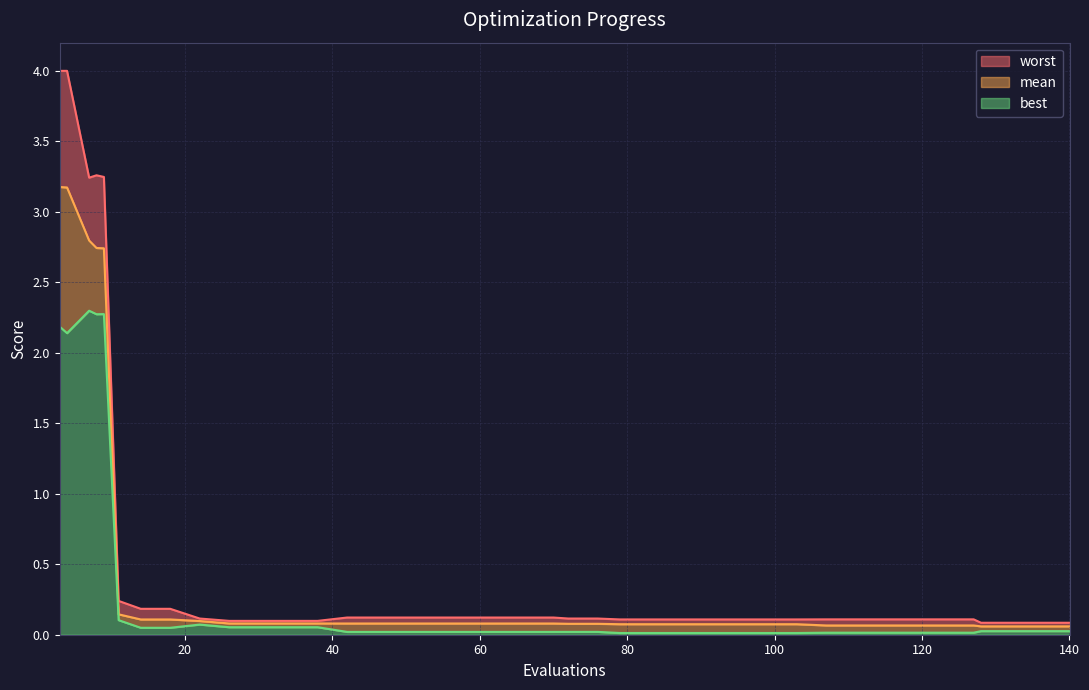

Reading left to right, what are all the values shown in this chart?

mean: 3.2	3.2	2.8	2.7	2.7	0.1	0.1	0.1	0.1	0.1	0.1	0.1	0.1	0.1	0.1	0.1	0.1	0.1	0.1	0.1	0.1	0.1	0.1	0.1	0.1	0.1	0.1	0.1	0.1	0.1	0.1	0.1	0.1	0.1	0.1	0.1	0.1	0.1	0.1	0.1
best: 2.2	2.1	2.3	2.3	2.3	0.1	0.0	0.0	0.1	0.1	0.1	0.1	0.1	0.0	0.0	0.0	0.0	0.0	0.0	0.0	0.0	0.0	0.0	0.0	0.0	0.0	0.0	0.0	0.0	0.0	0.0	0.0	0.0	0.0	0.0	0.0	0.0	0.0	0.0	0.0
worst: 4.0	4.0	3.2	3.3	3.2	0.2	0.2	0.2	0.1	0.1	0.1	0.1	0.1	0.1	0.1	0.1	0.1	0.1	0.1	0.1	0.1	0.1	0.1	0.1	0.1	0.1	0.1	0.1	0.1	0.1	0.1	0.1	0.1	0.1	0.1	0.1	0.1	0.1	0.1	0.1